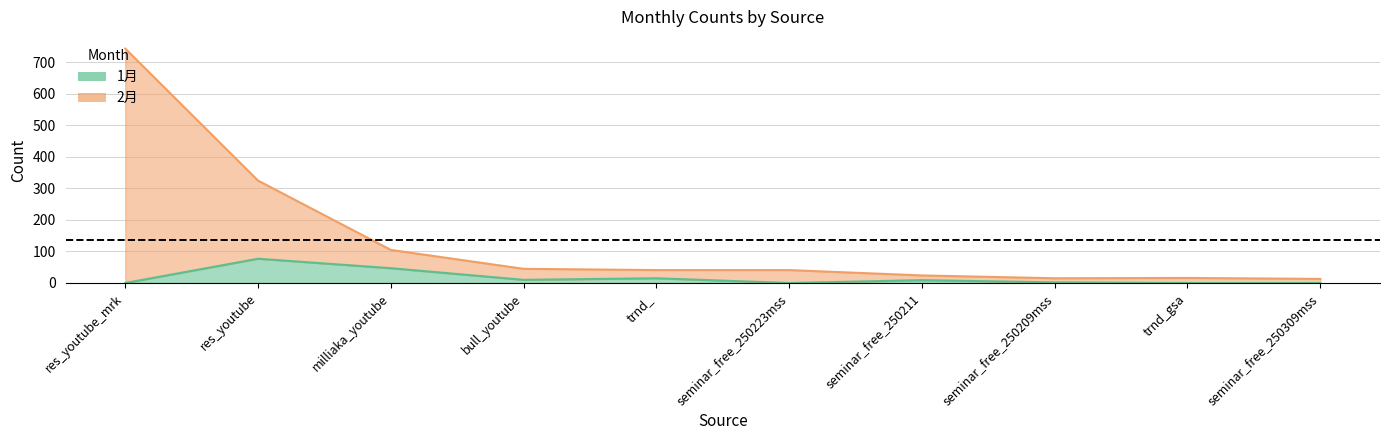

List the labels in order of 1月 value, largest first.

res_youtube, milliaka_youtube, trnd_, bull_youtube, seminar_free_250211, seminar_free_250209mss, res_youtube_mrk, seminar_free_250223mss, trnd_gsa, seminar_free_250309mss